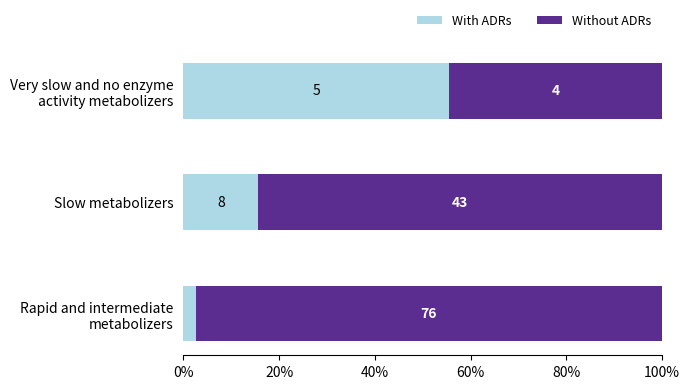

What are all the series names shown in the legend?

With ADRs, Without ADRs